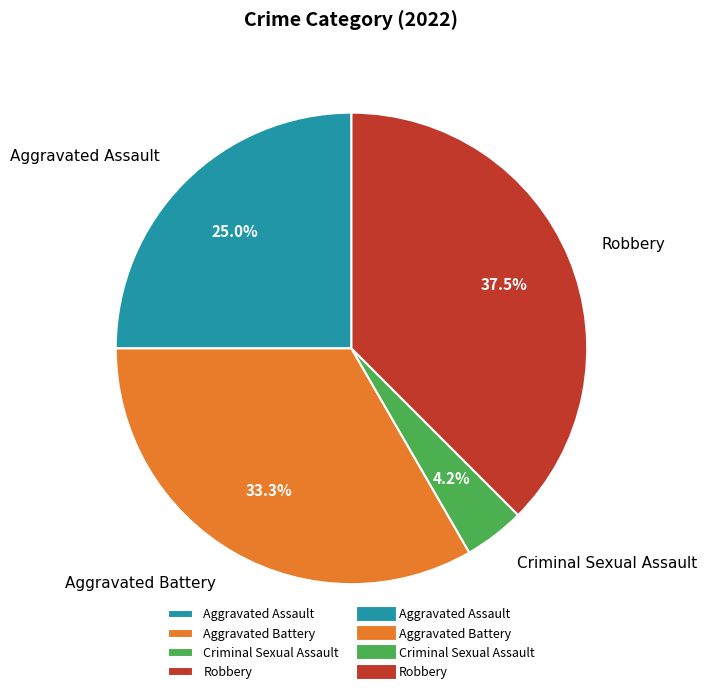

Rank the categories by value from lowest to highest.

Criminal Sexual Assault, Aggravated Assault, Aggravated Battery, Robbery